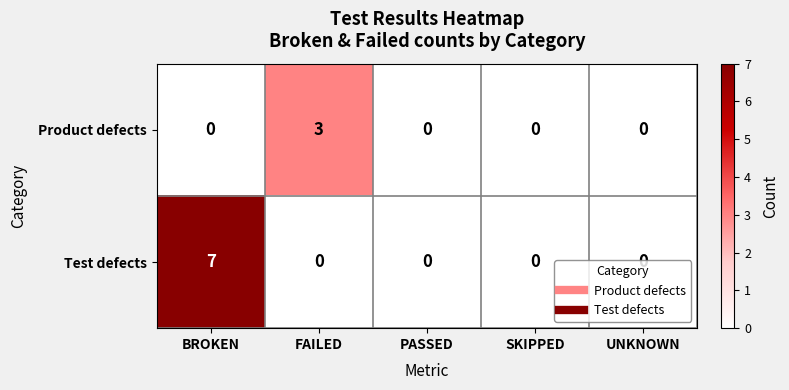

Is the value of Product defects at PASSED greater than the value of Test defects at BROKEN?

No